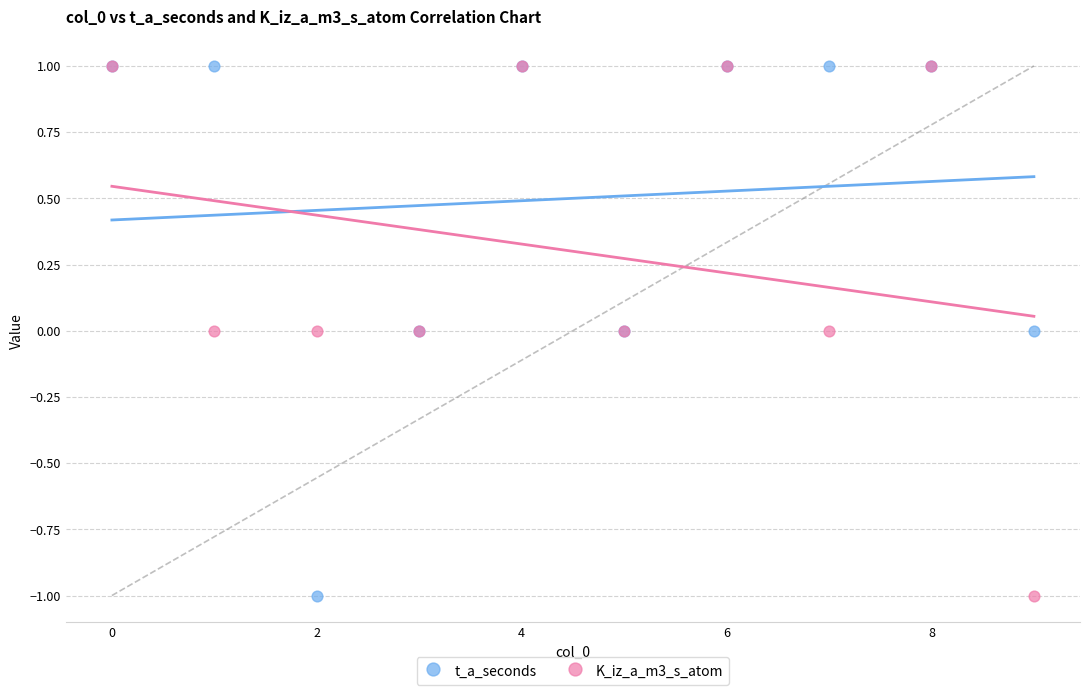

What are all the series names shown in the legend?

t_a_seconds, K_iz_a_m3_s_atom